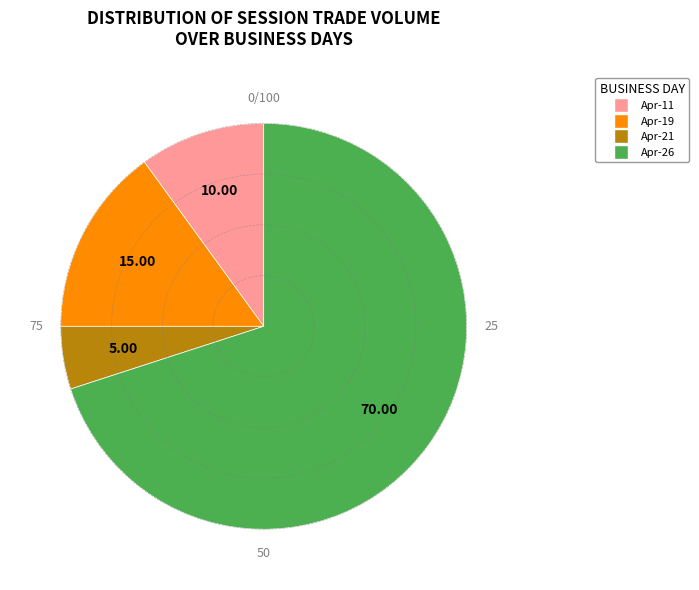

Is there a majority slice in this chart?

Yes